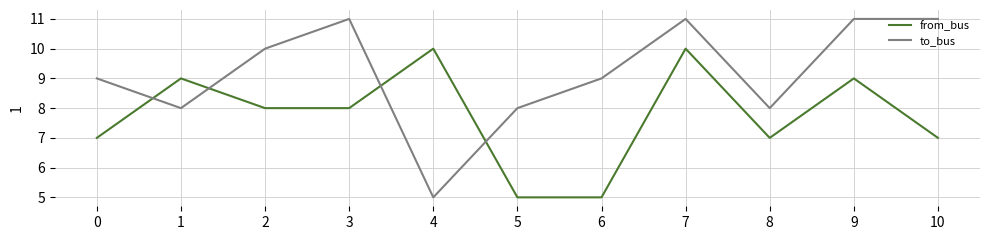

How many times do from_bus and to_bus cross each other?

4